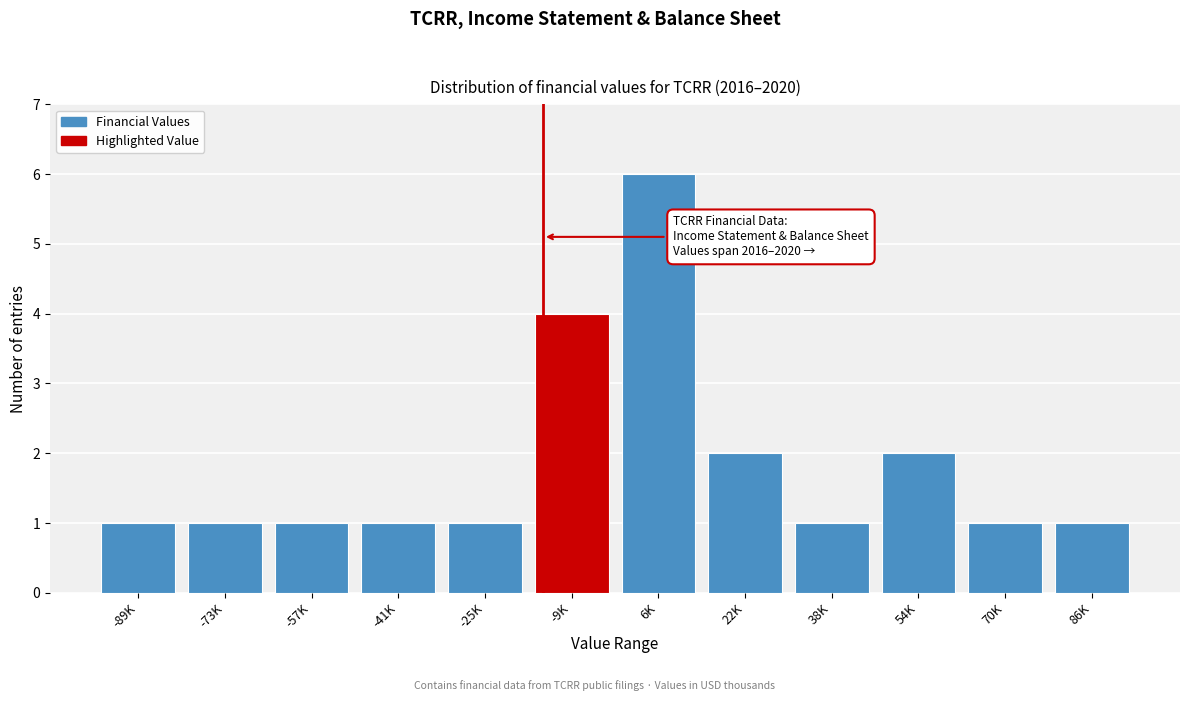

Reading left to right, extract all data points from this chart.

1	1	1	1	1	4	6	2	1	2	1	1